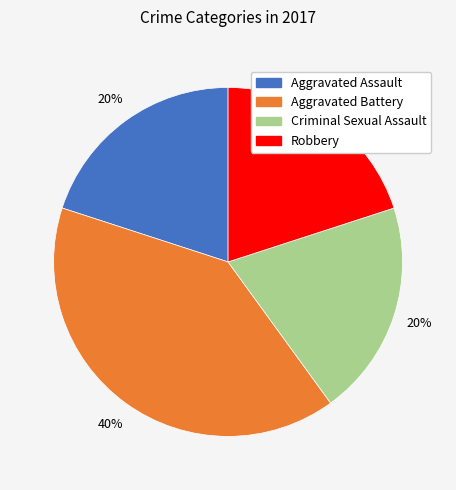

Is there any slice that represents more than half of the pie?

No